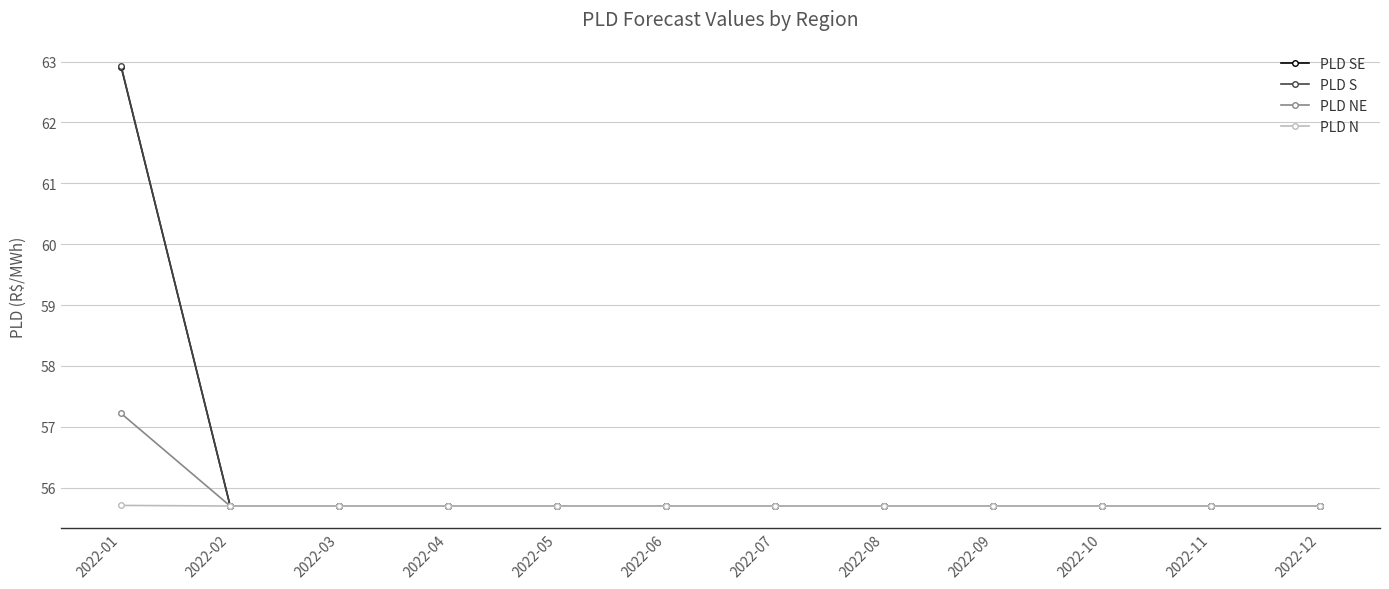

What is the value of the PLD S point at the 3rd from the left?

55.7